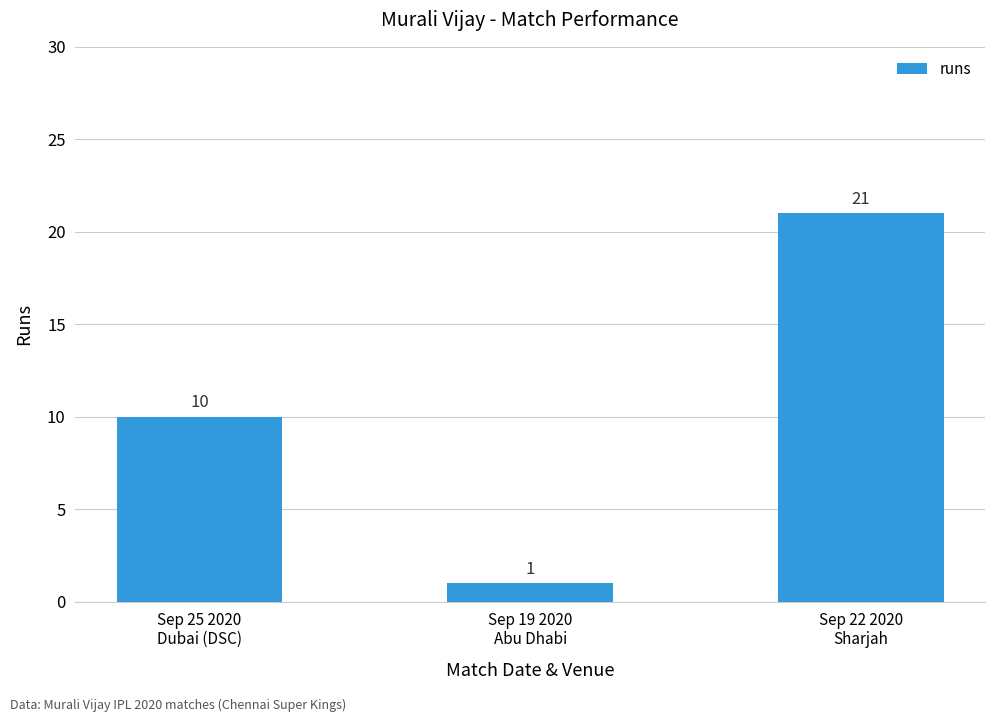

What is the value of the 1st bar from the left?

10